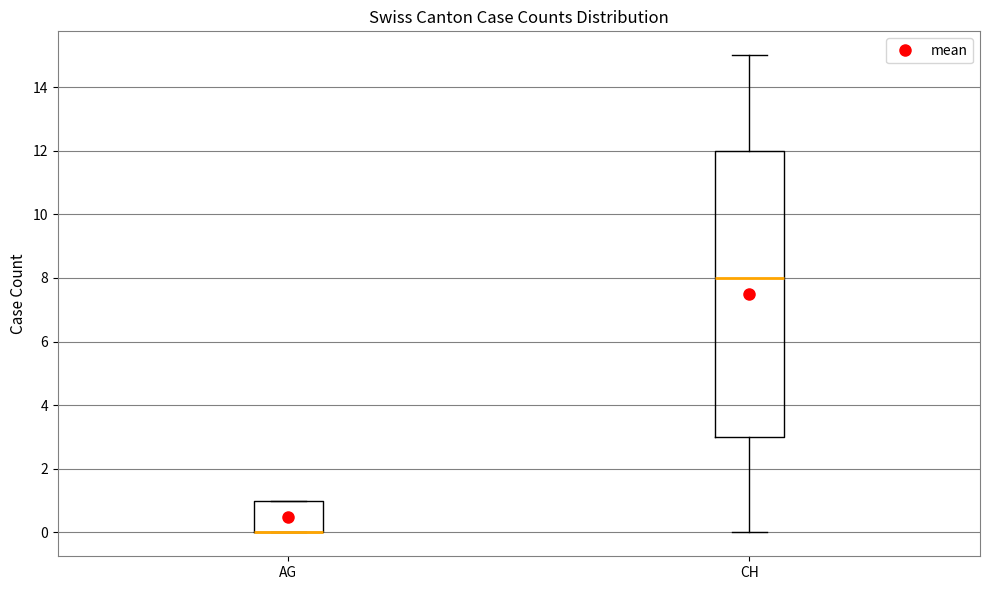

Where is the upper edge of the box for CH on the y-axis? The values are not printed on the chart, so give them approximately, as read against the axis.

12